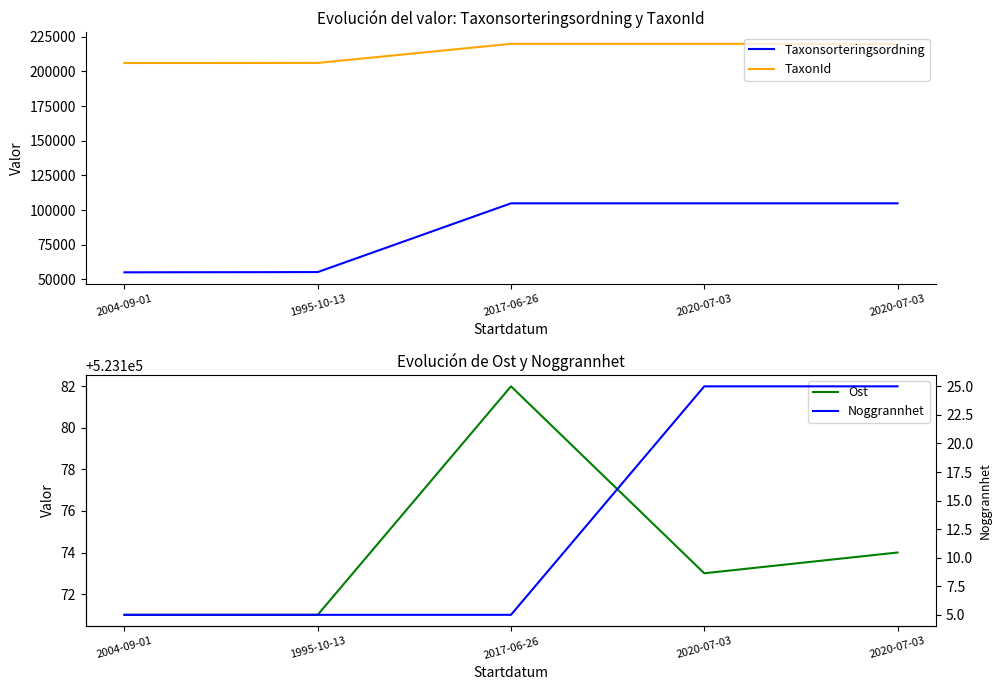

Reading right to left, extract all data points from this chart.

Taxonsorteringsordning: 104838	104838	104838	55211	55034
TaxonId: 219955	219955	219955	206178	206106
Ost: 523174	523173	523182	523171	523171
Noggrannhet: 25	25	5	5	5